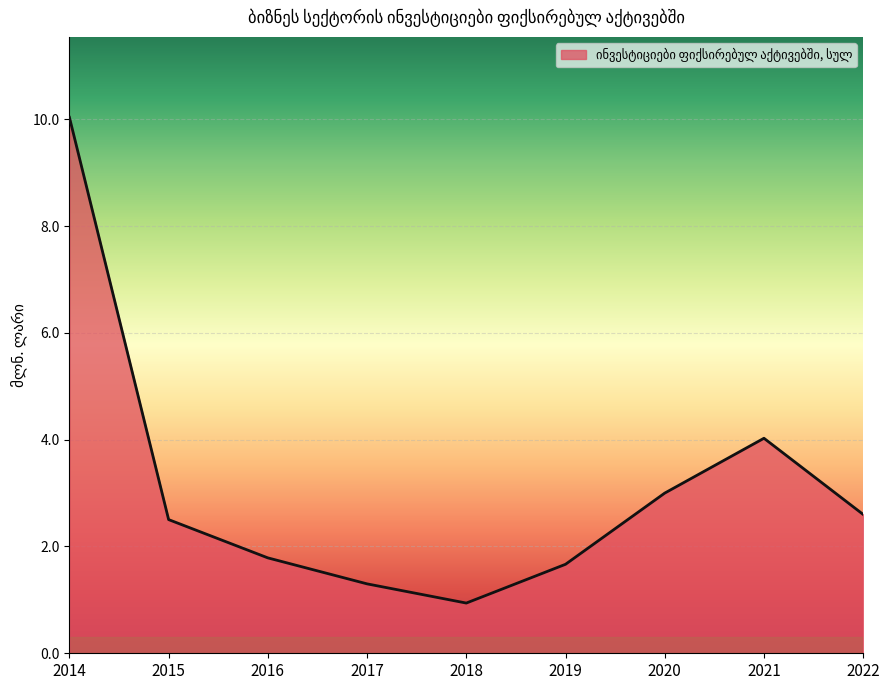

What is the difference between the maximum and minimum values?

9.1